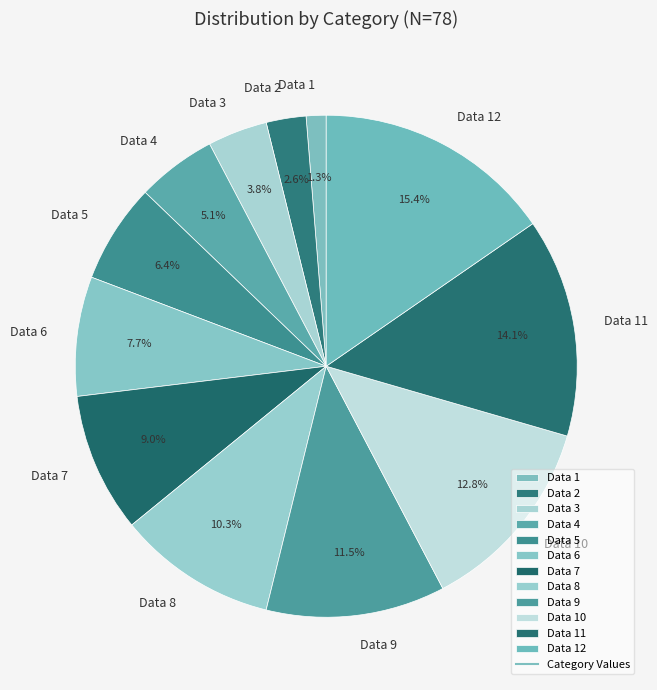

Is it true that Data 1 is 6% of the pie?

False